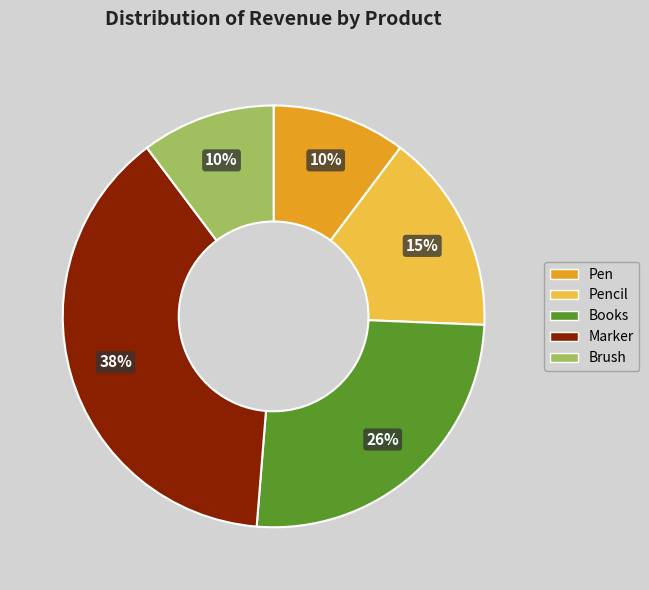

Is there any slice that represents more than half of the pie?

No